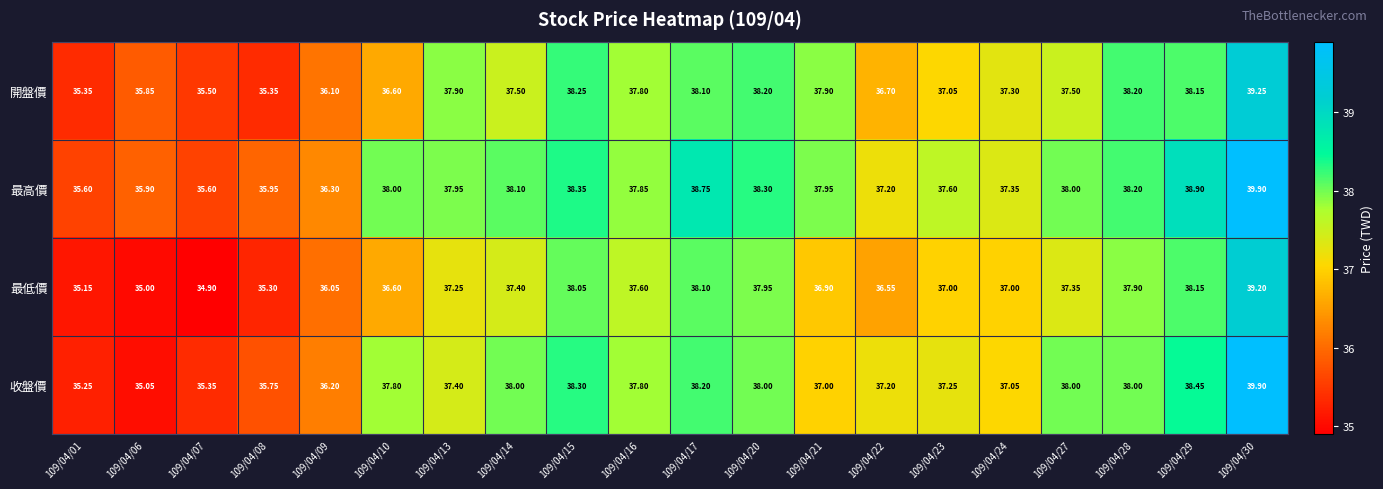

Which series has the largest total across all categories?

最高價